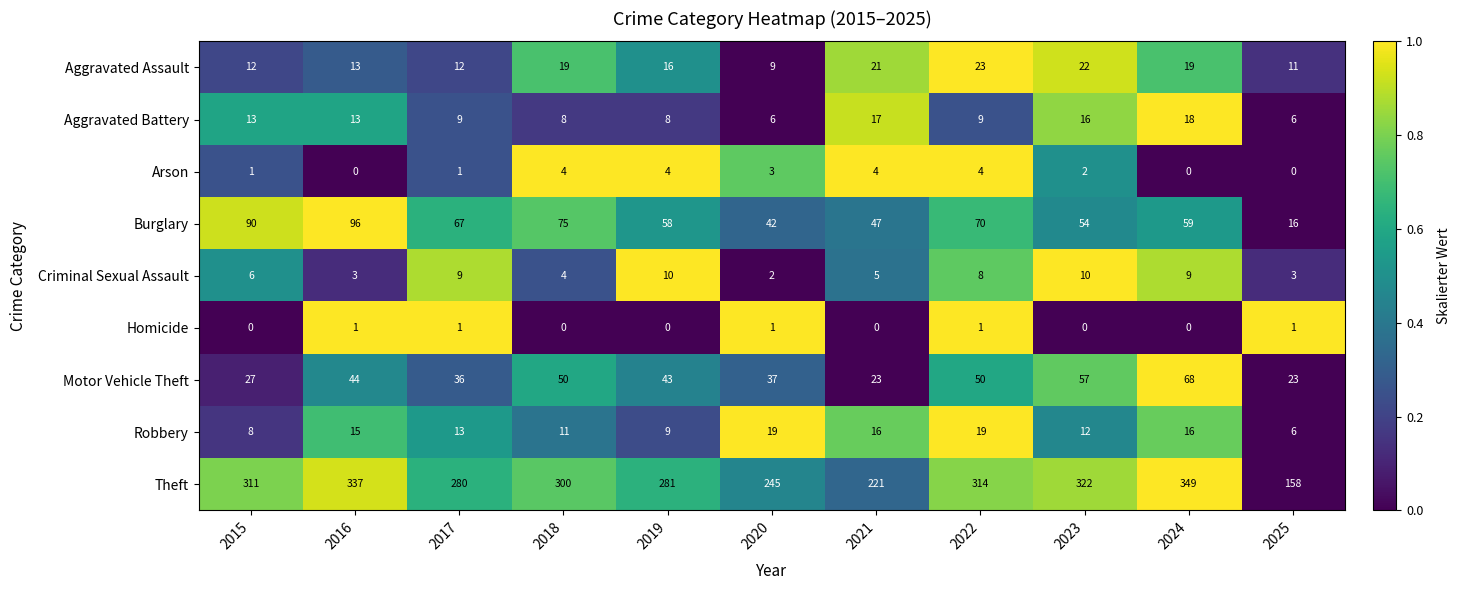

Which series changed the most between 2019 and 2024?

Theft